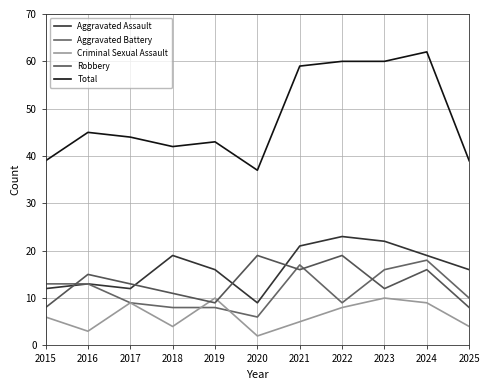

Rank the series at 2015 from lowest to highest value.

Criminal Sexual Assault, Robbery, Aggravated Assault, Aggravated Battery, Total